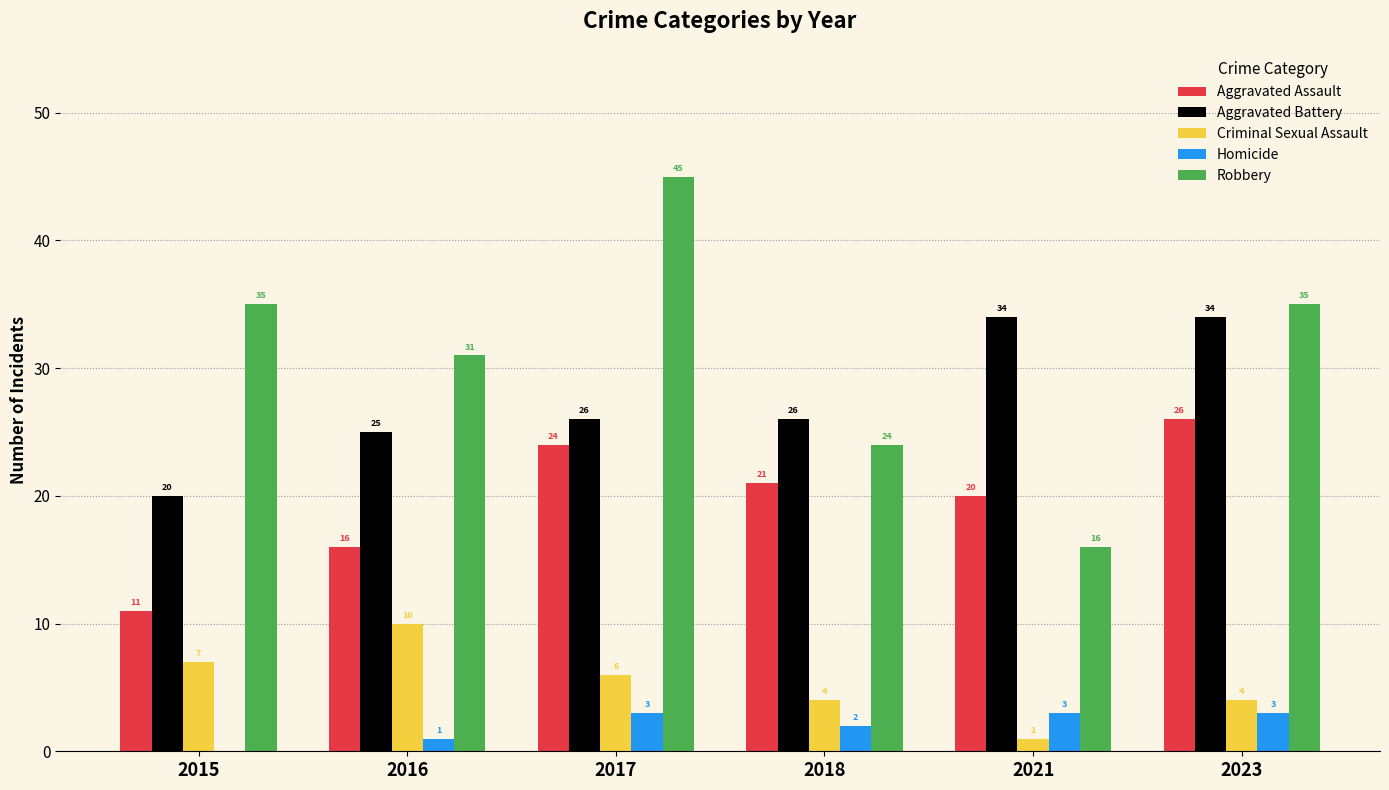

How many Homicide values are between 1 and 3?

5